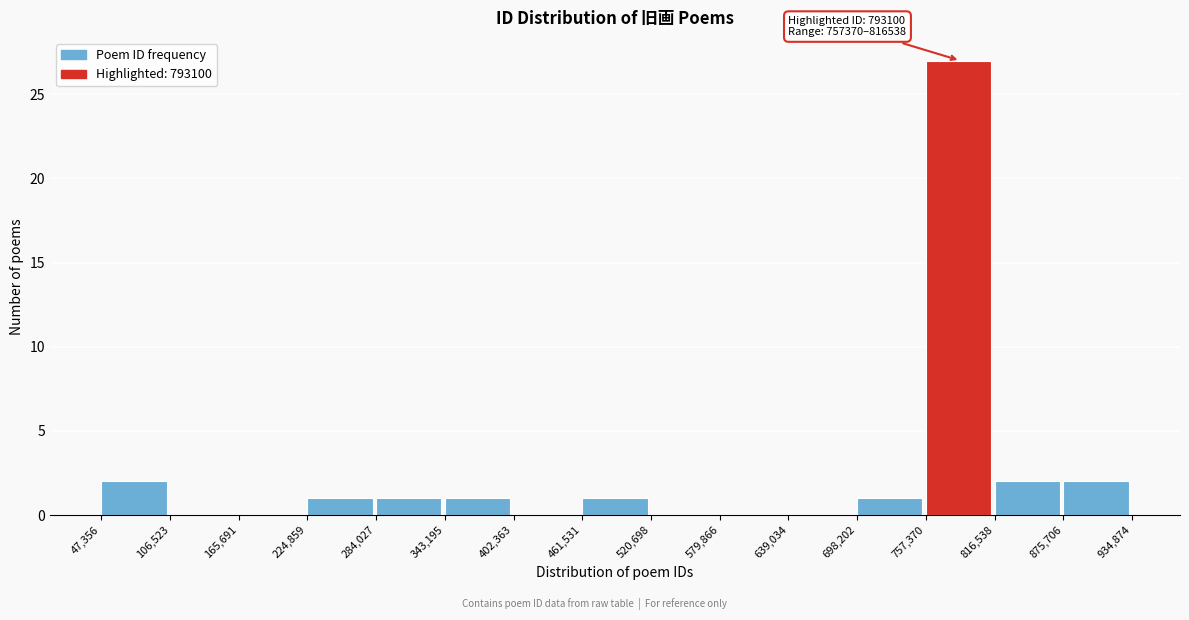

Over which range of the x-axis is the bar tallest?

757,370 to 816,538